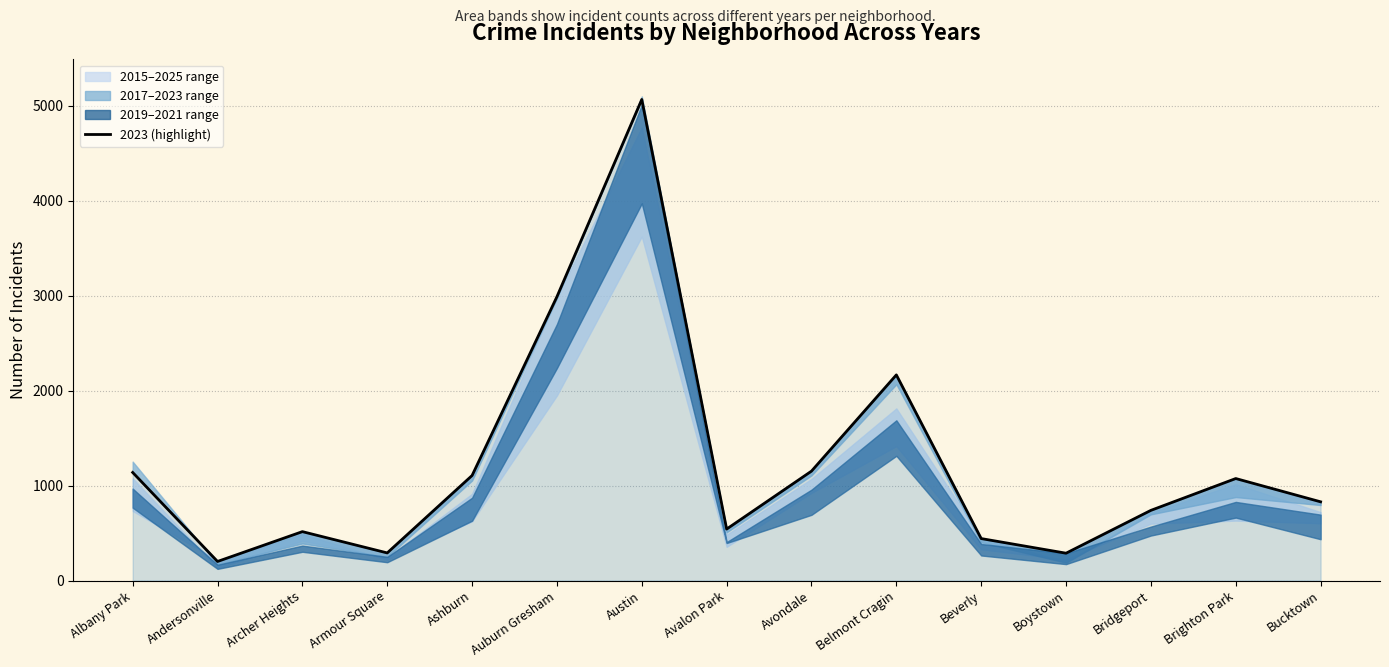

Between Belmont Cragin and Andersonville, which is larger?

Belmont Cragin